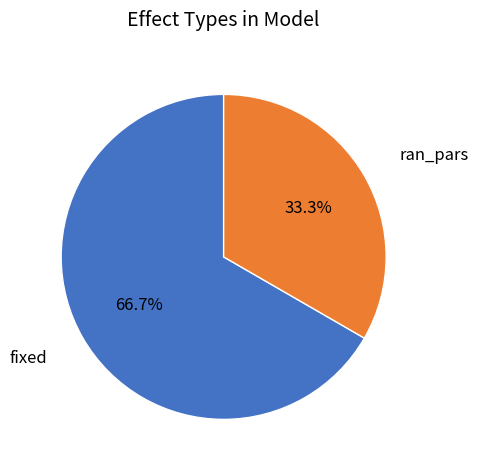

To the nearest percent, what is the combined percentage of ran_pars and fixed?

100%